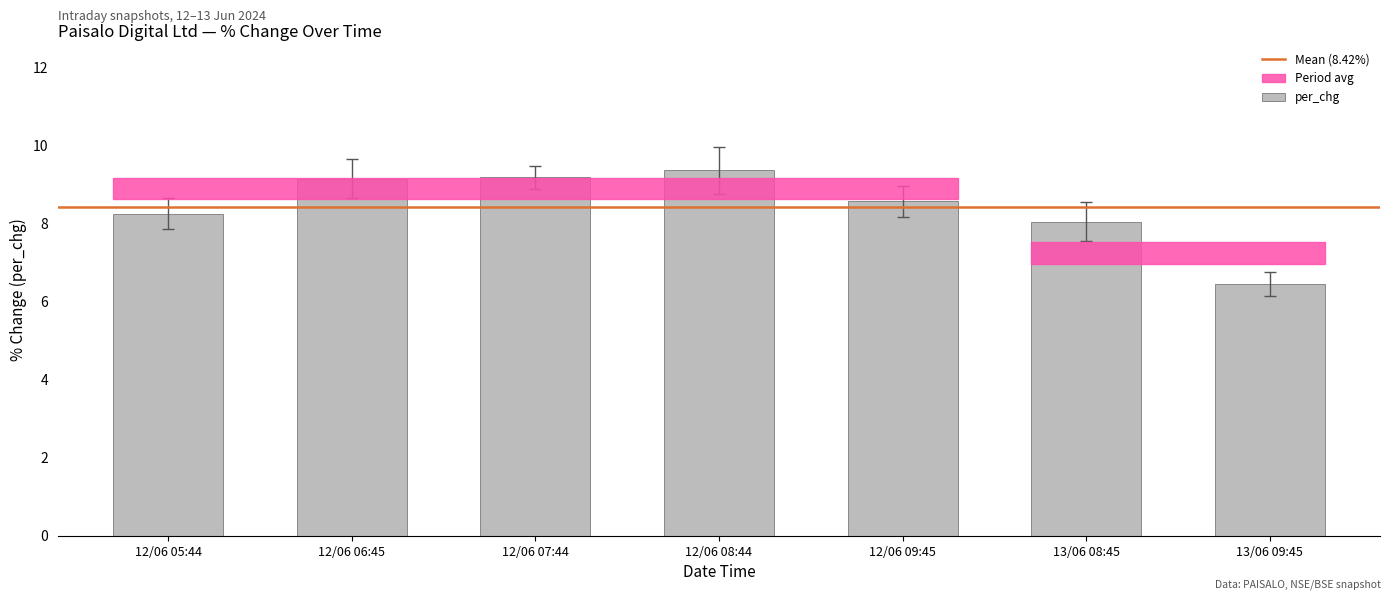

What position from the left is 13/06 09:45?

7